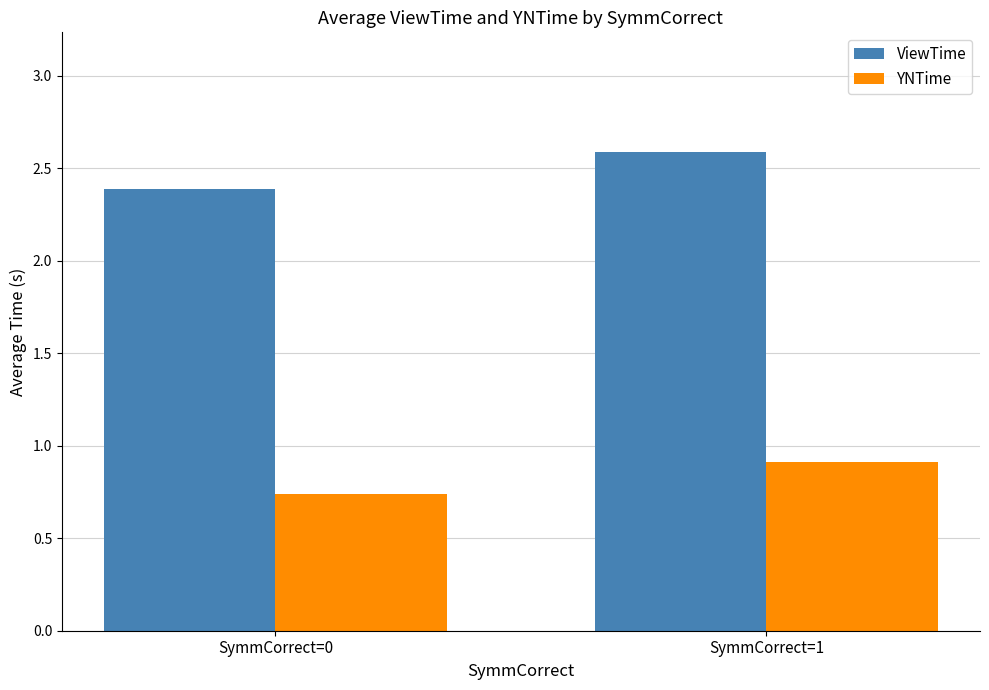

List the labels in order of YNTime value, smallest first.

SymmCorrect=0, SymmCorrect=1